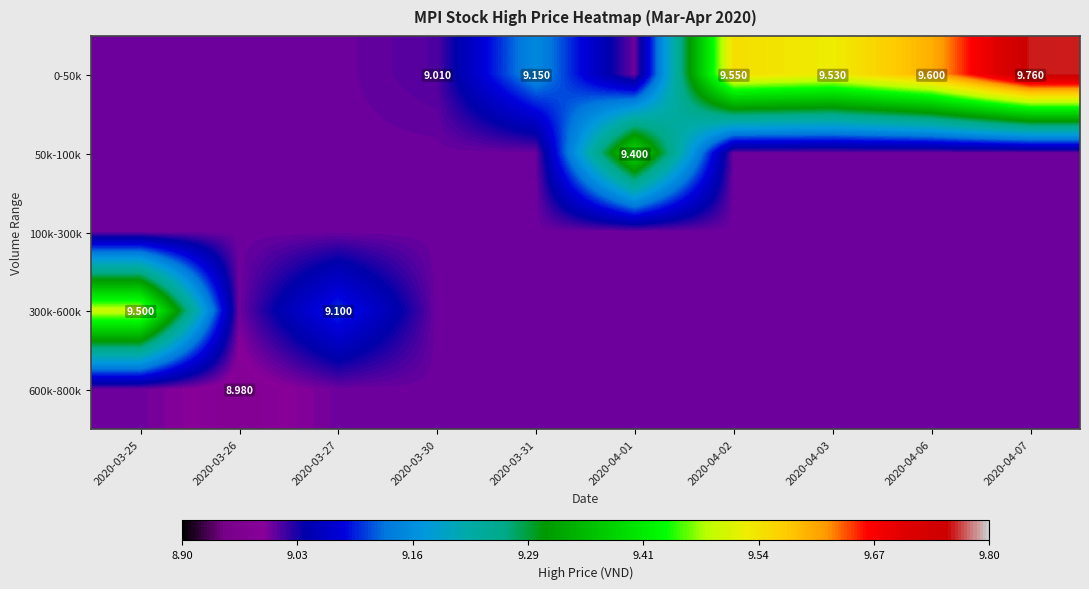

How many data points in 0-50k are above 9?

6